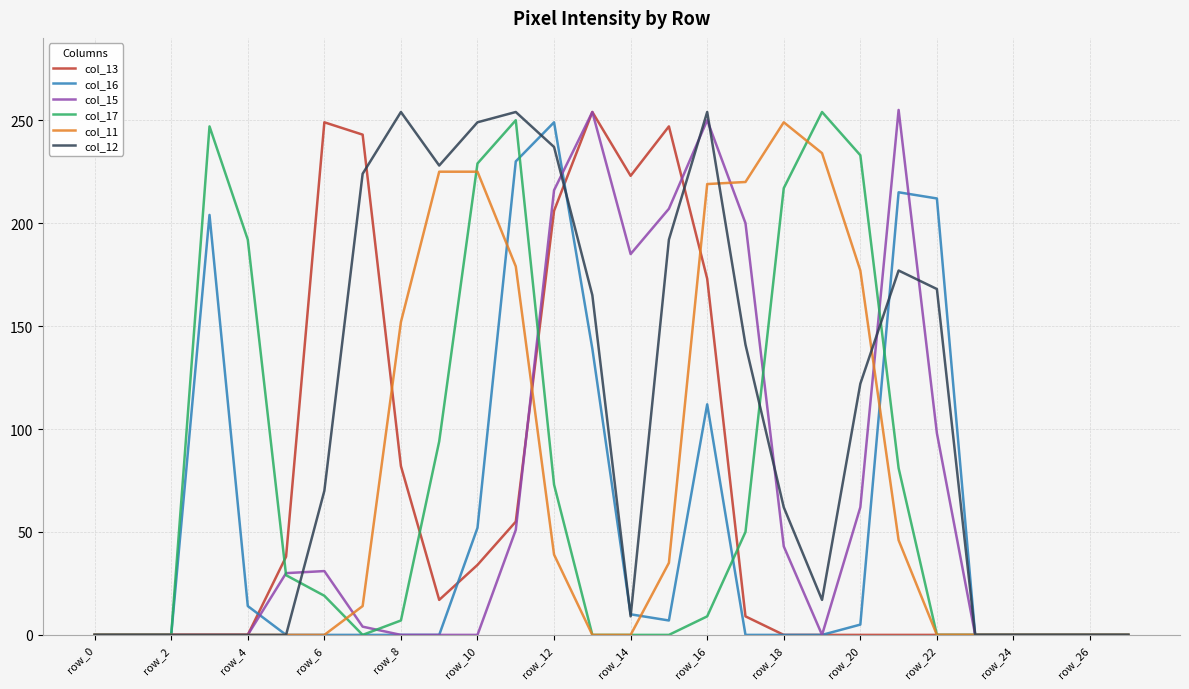

What is the maximum value shown in the chart?

255